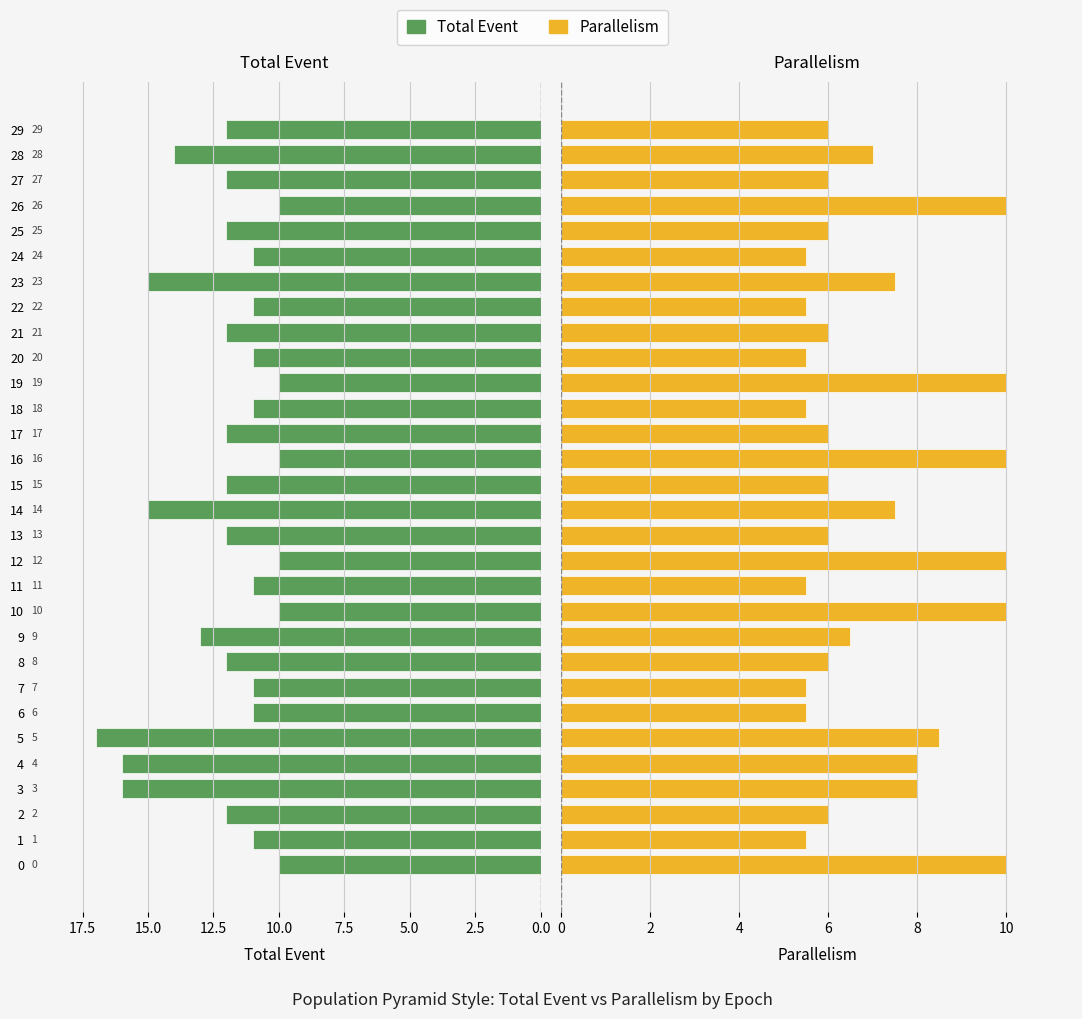

Is it true that Total Event equals 17.7 at 0.0?

False